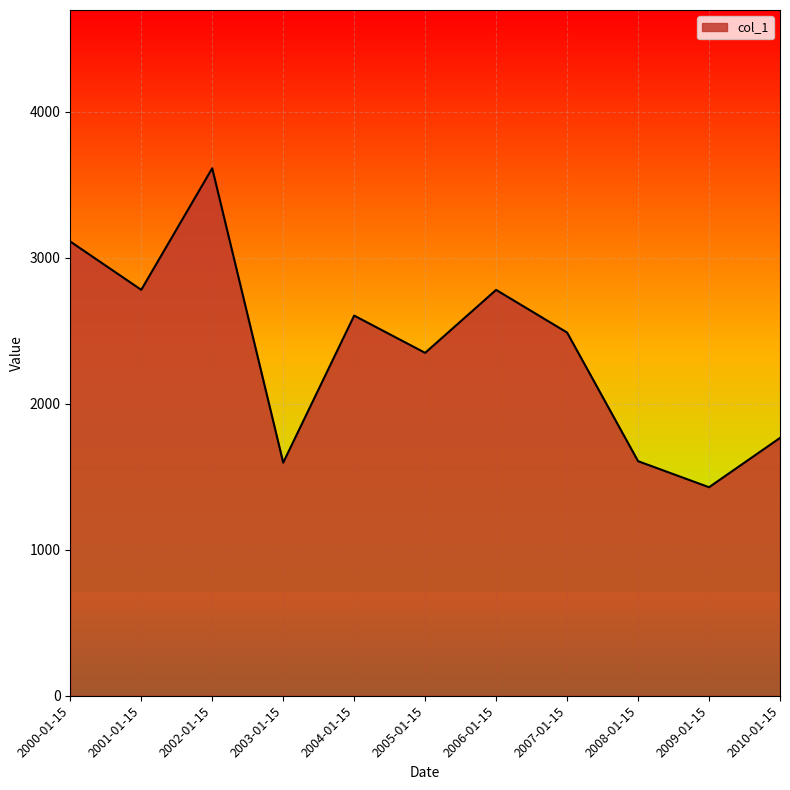

What value does the data have at 2003-01-15?

1596.5